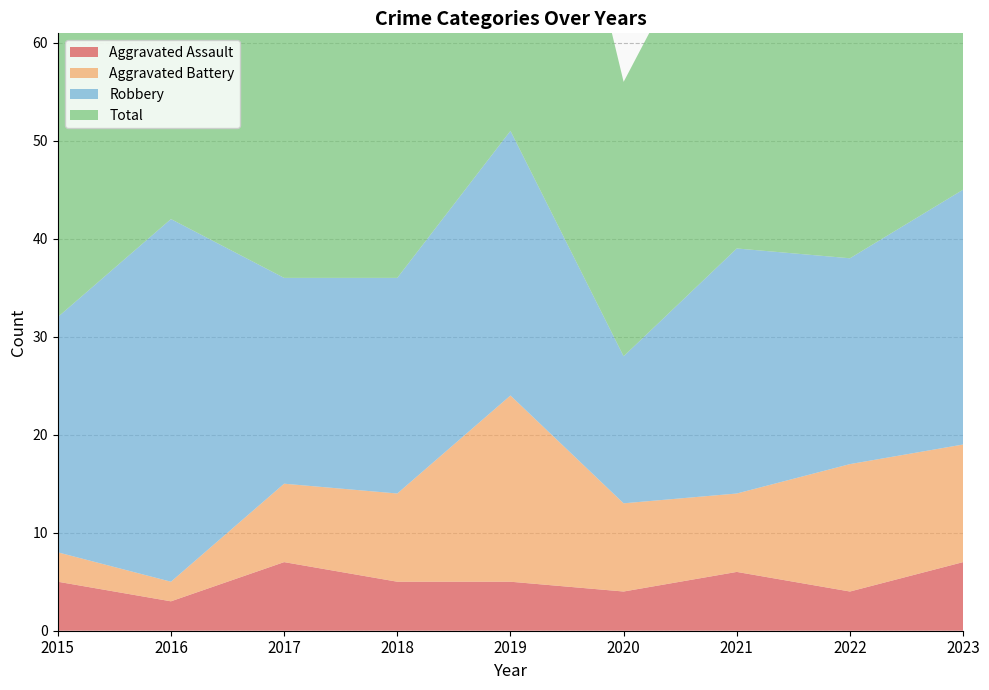

Reading left to right, what are all the values shown in this chart?

Aggravated Assault: 5	3	7	5	5	4	6	4	7
Aggravated Battery: 3	2	8	9	19	9	8	13	12
Robbery: 24	37	21	22	27	15	25	21	26
Total: 32	42	36	38	53	28	39	39	47